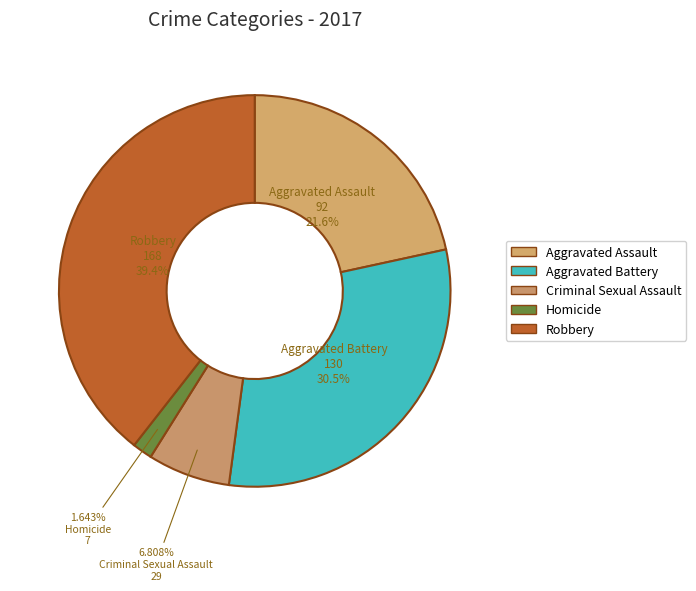

How many segments does this pie chart have?

5